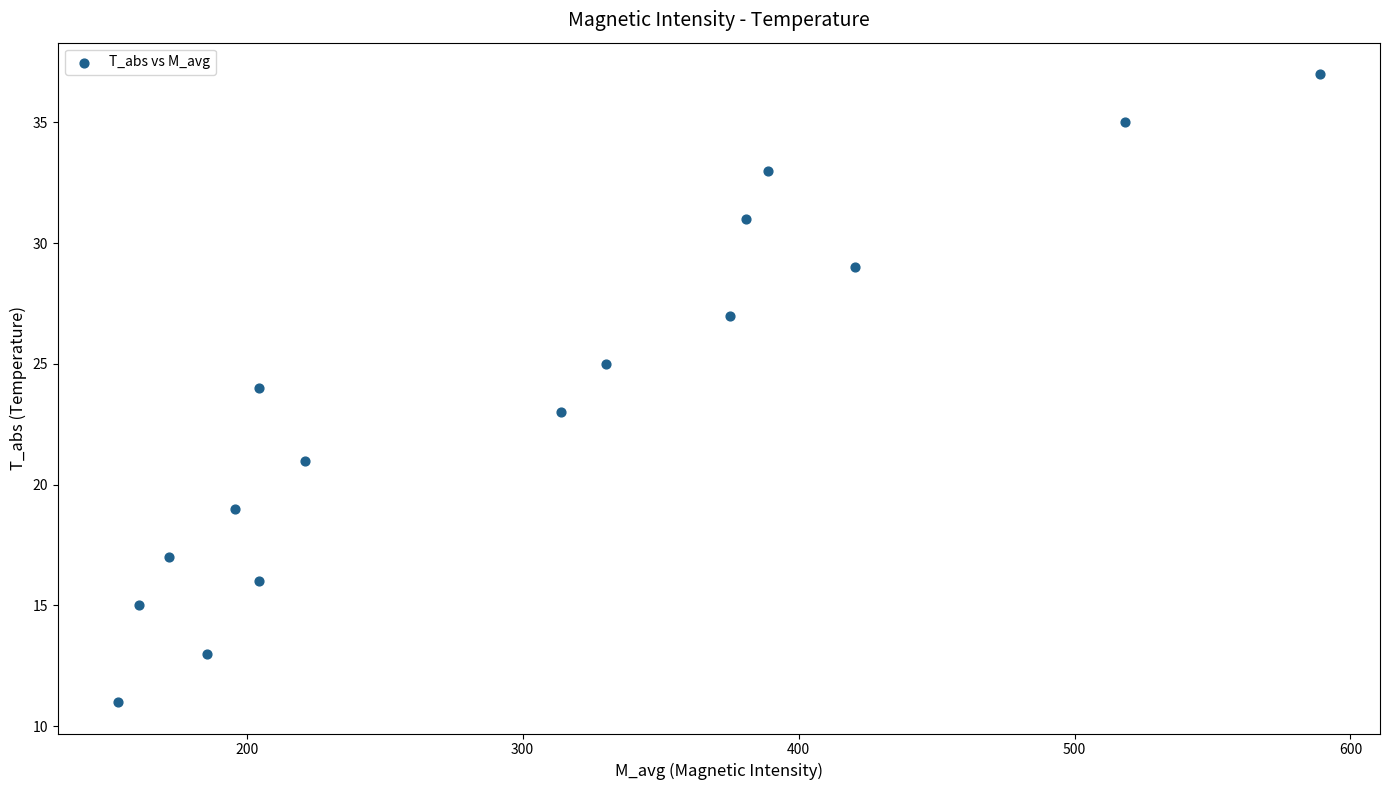

What is the range of Y values (max minus min)?

26